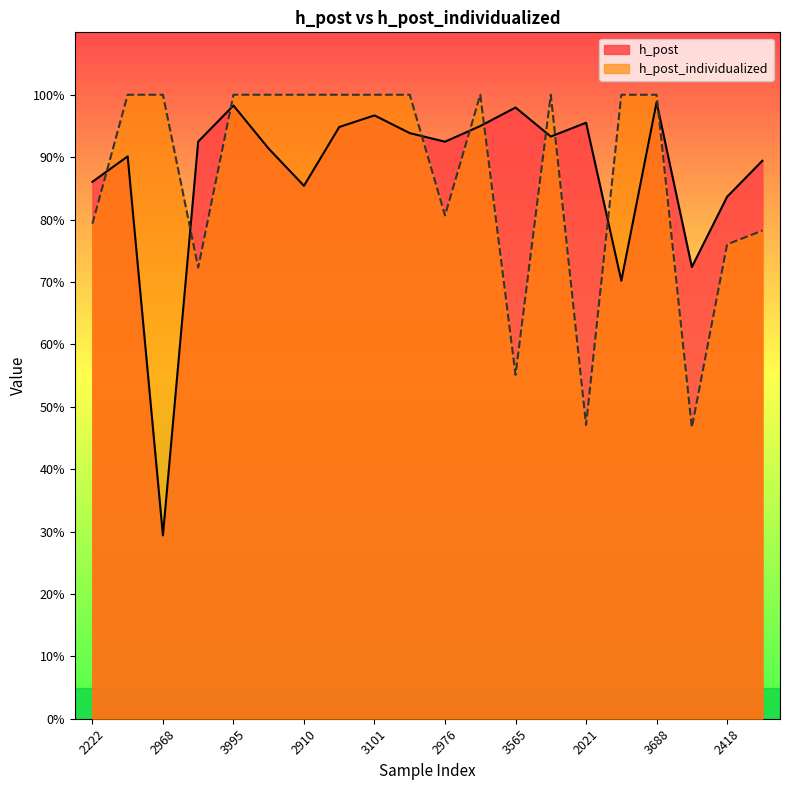

Which series has the largest range (max minus min)?

h_post